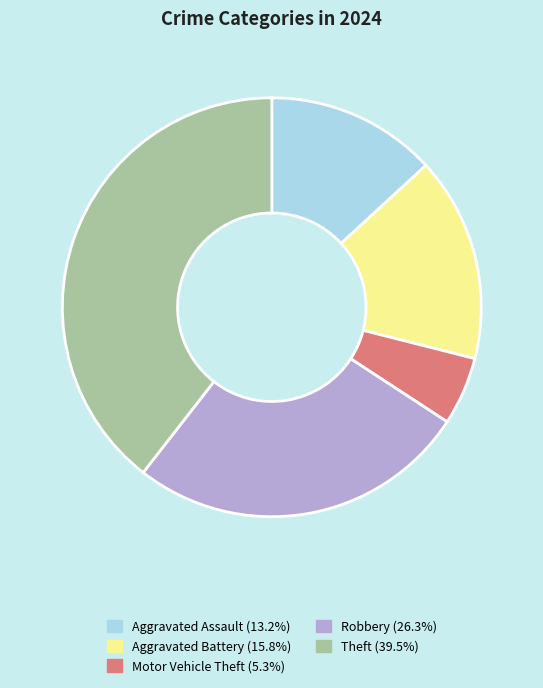

Is there any slice that represents more than half of the pie?

No